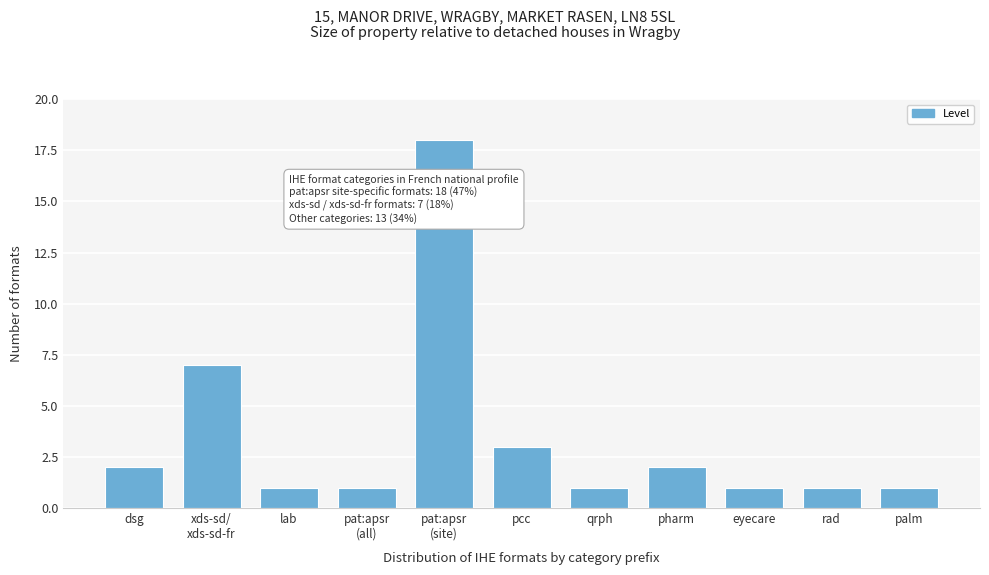

Reading left to right, what are all the values shown in this chart?

2	7	1	1	18	3	1	2	1	1	1